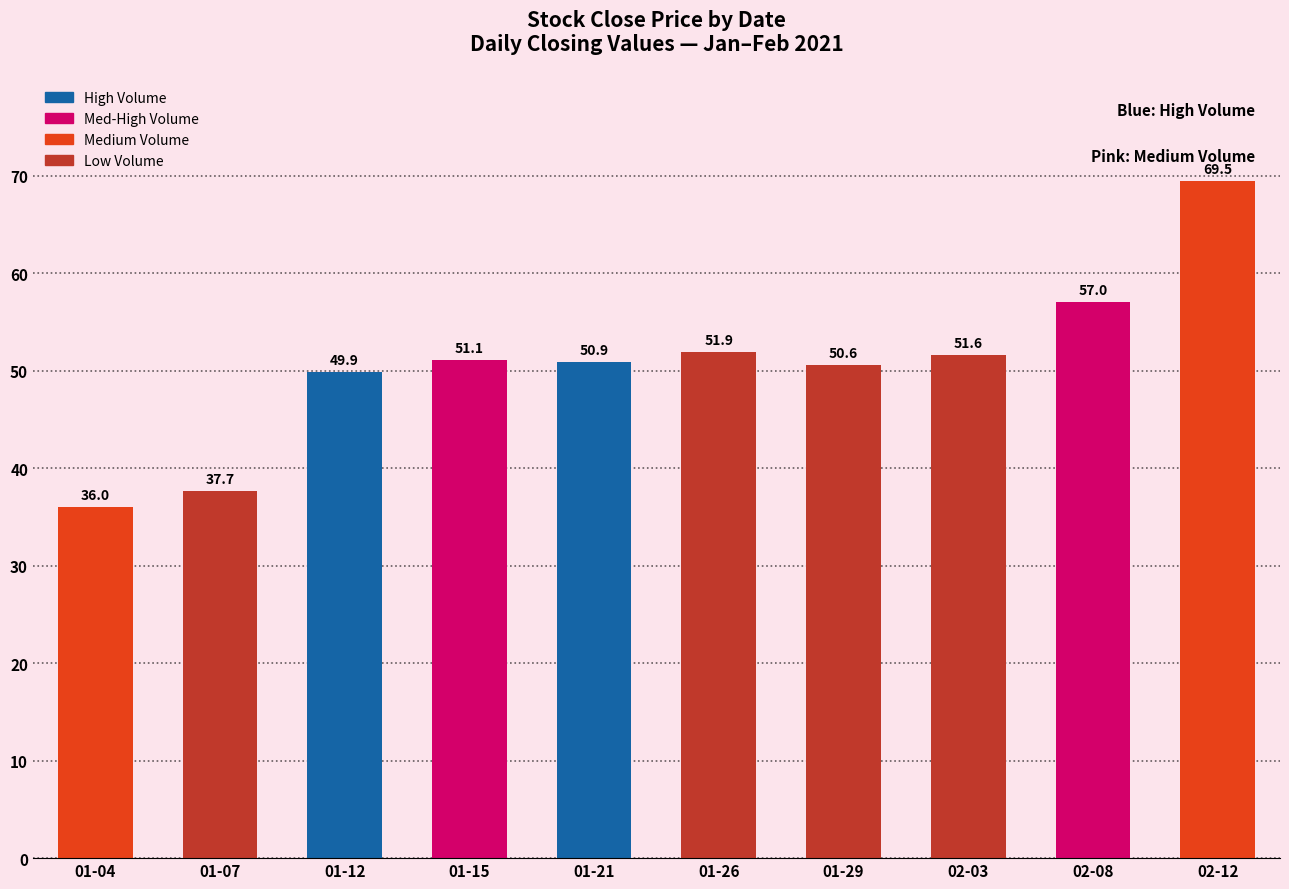

What is the value of the 8th bar from the left?

51.6